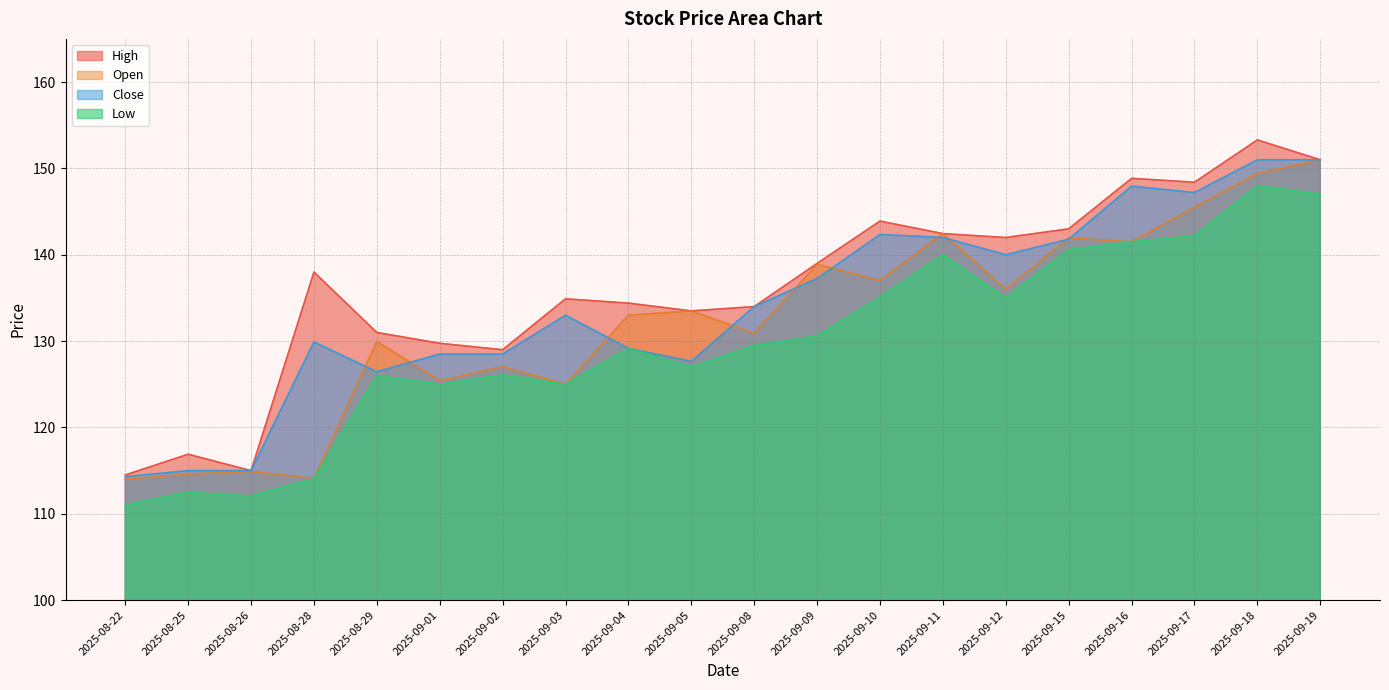

At which label does Close reach its peak?

2025-09-18